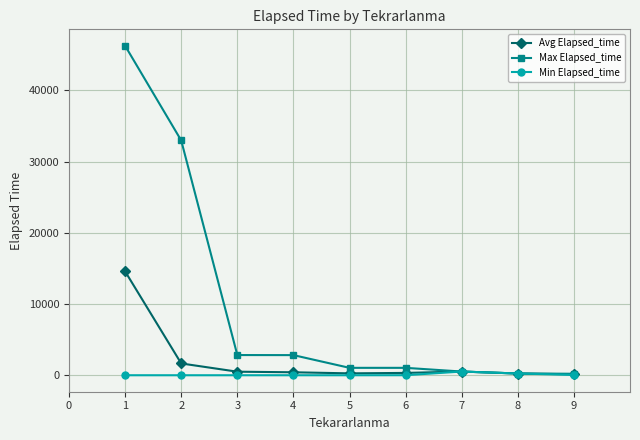

Count the number of data series in this chart.

3